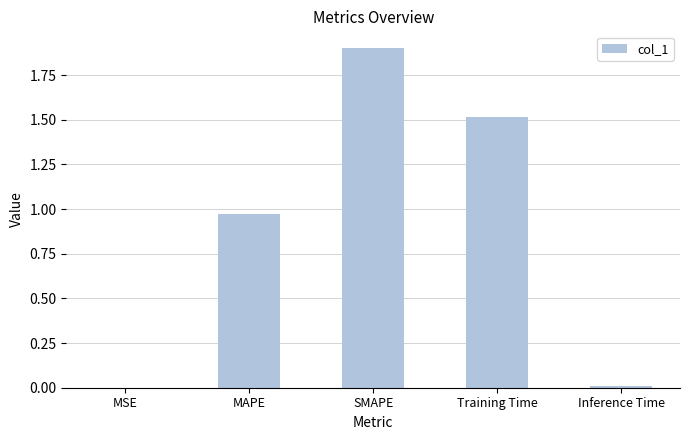

What is the sum of all values?

4.4